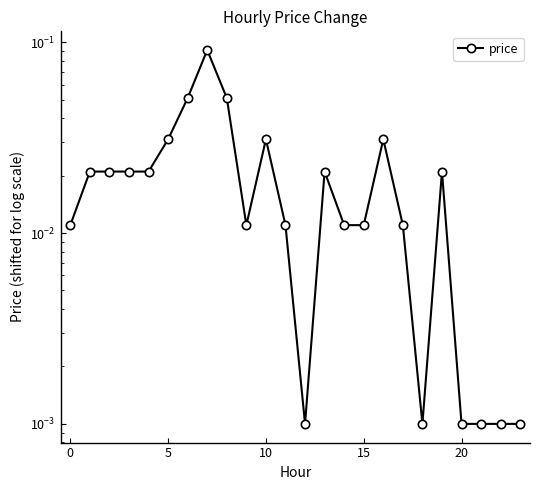

How many categories are shown in the chart?

24